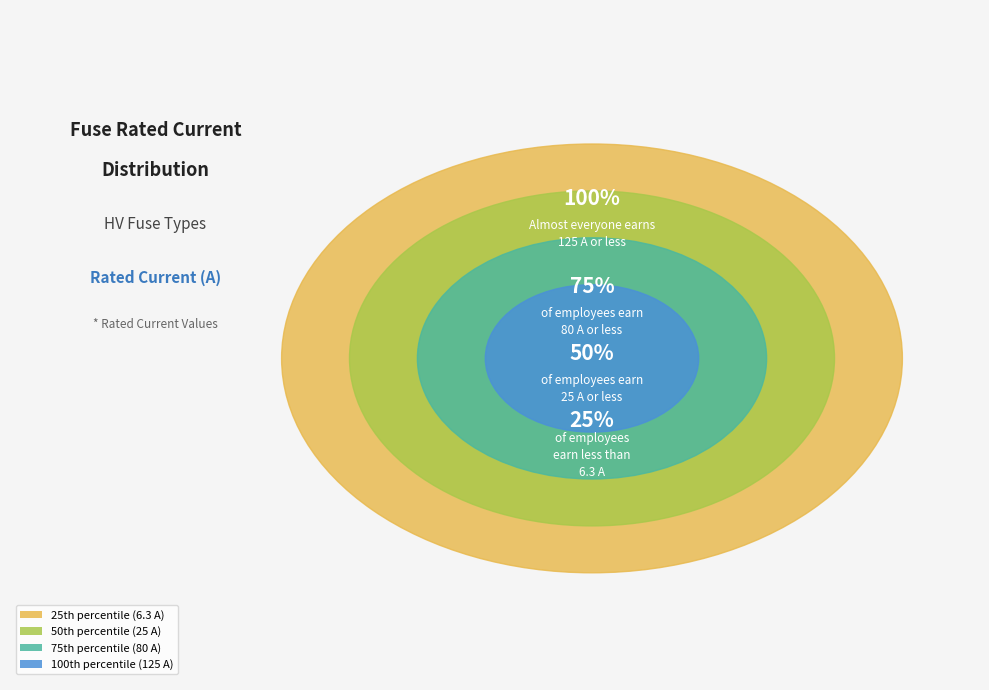

The HV 20A slice represents 13% of the pie. True or false?

False